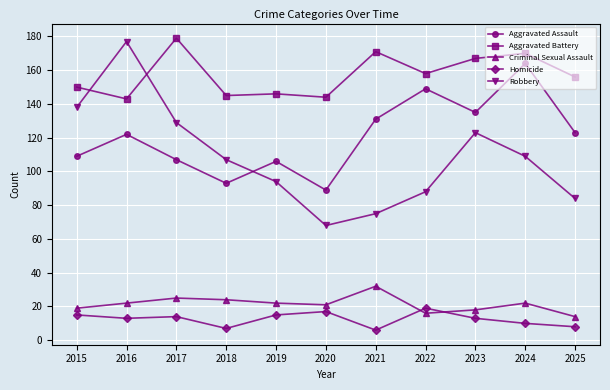

Which series changed the most between 2022 and 2024?

Robbery